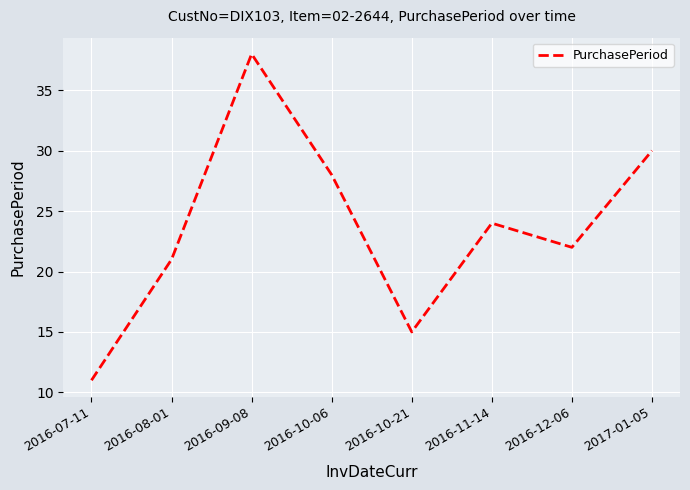

True or false: there are more than 1 points higher than both neighbors.

True